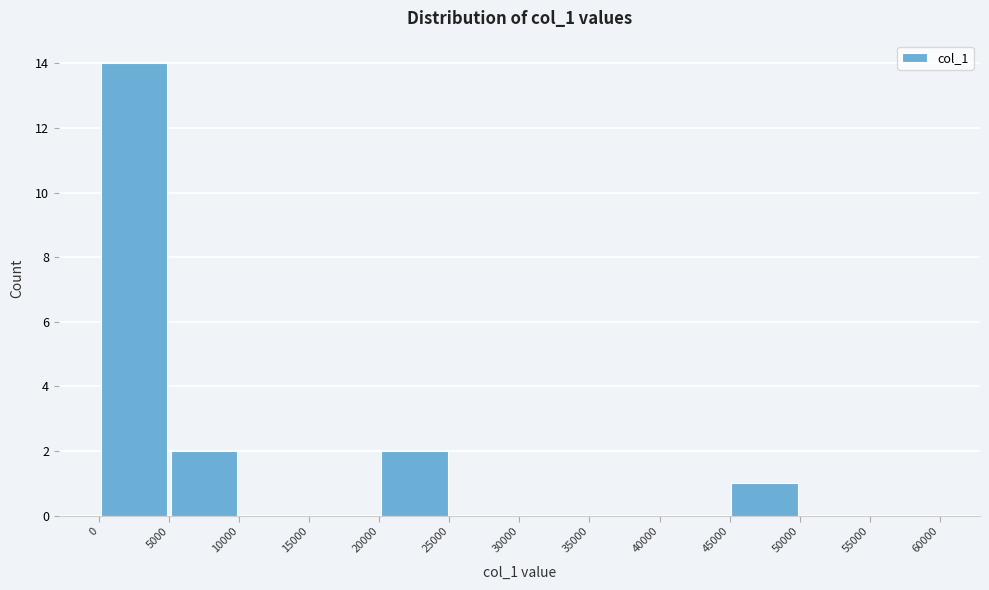

What is the height of the bar covering 20000 to 25000 on the x-axis? The values are not printed on the chart, so give them approximately, as read against the axis.

2